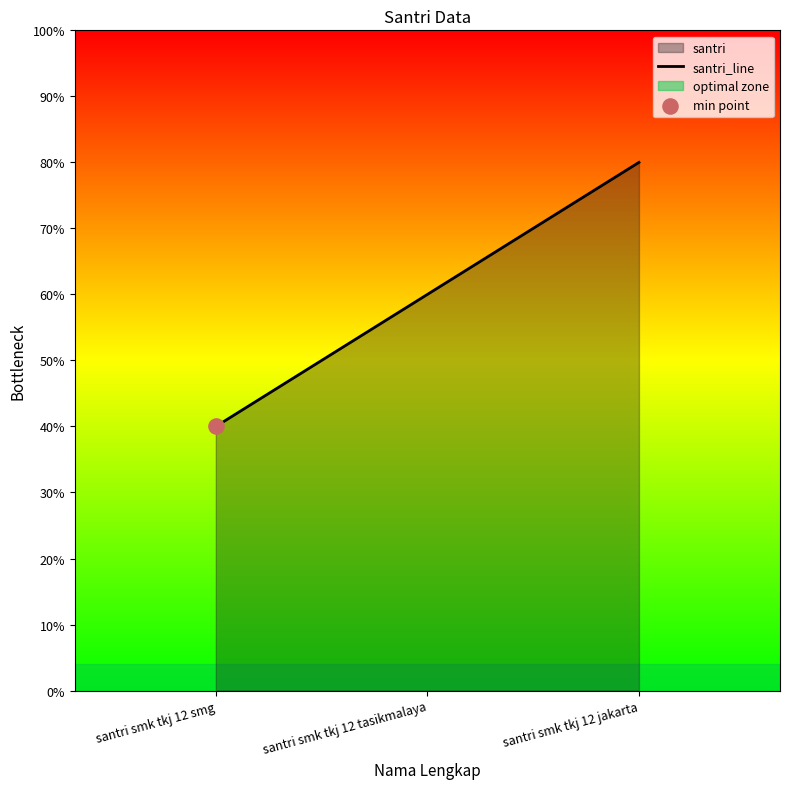

Which has a higher value, santri smk tkj 12 tasikmalaya or santri smk tkj 12 jakarta?

santri smk tkj 12 jakarta